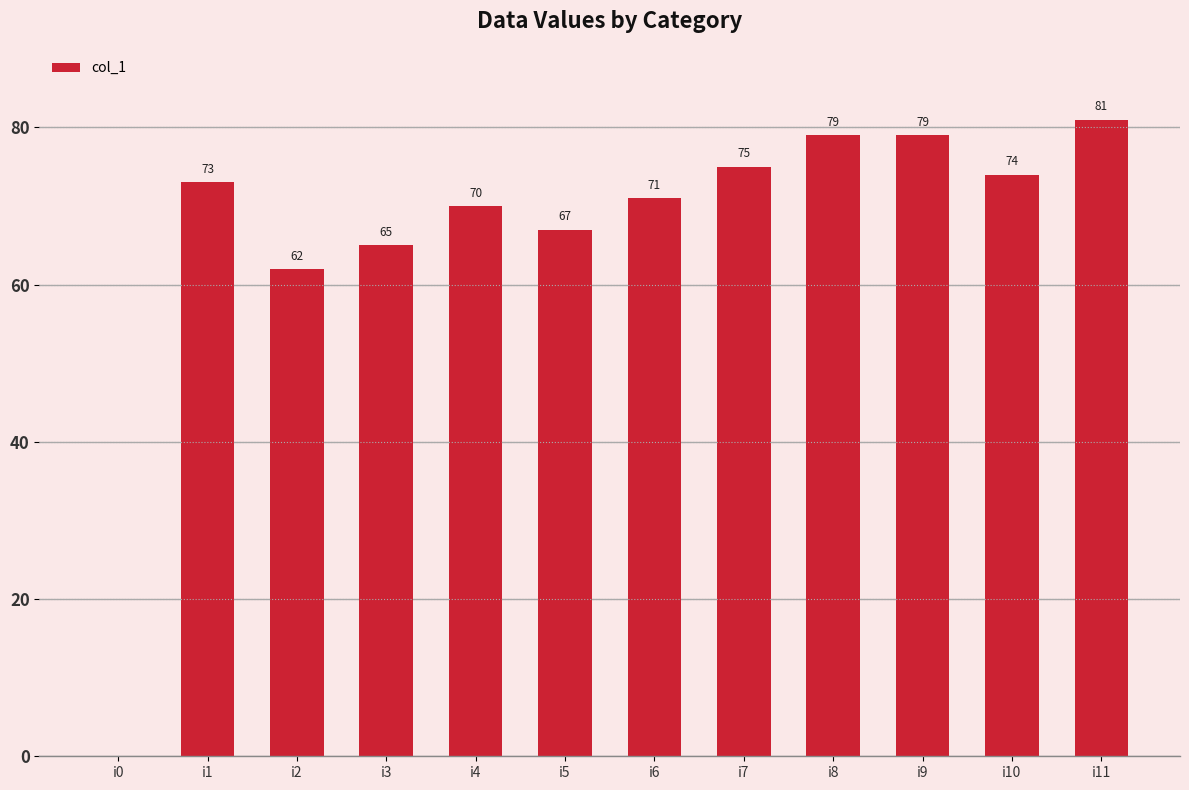

How many values are above zero?

11